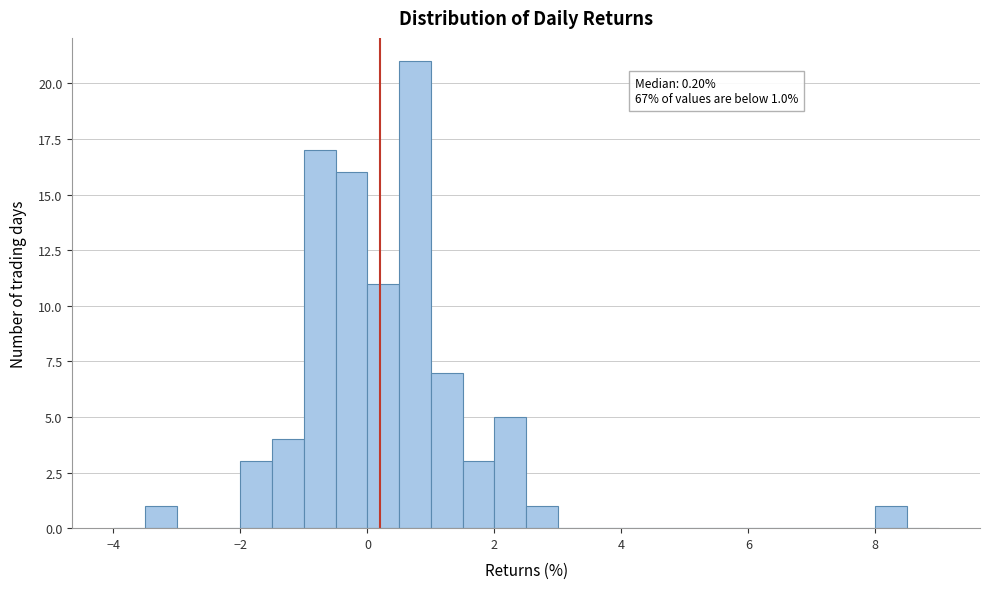

Read against the x-axis, roughly where is the centre of the tallest bar?

0.8